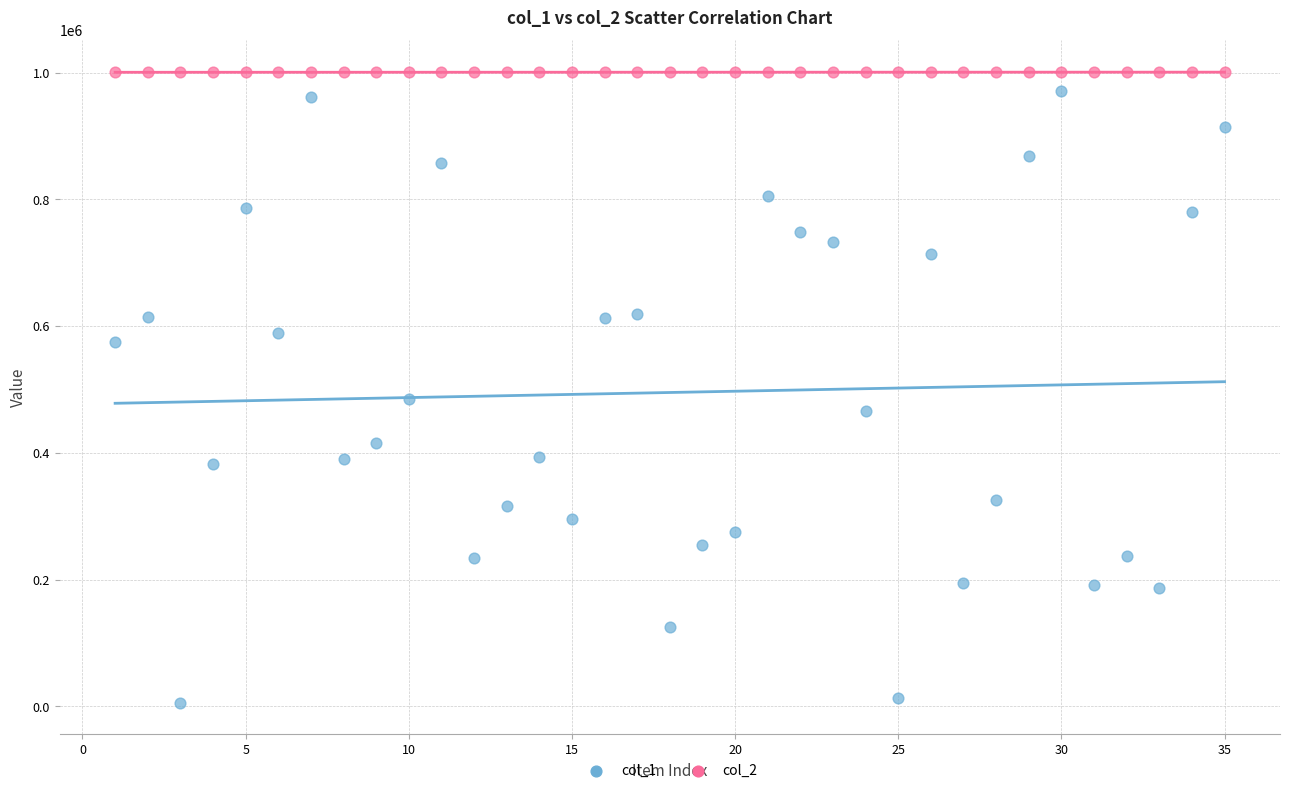

What is the X range (max minus min) for the scatter plot?

34